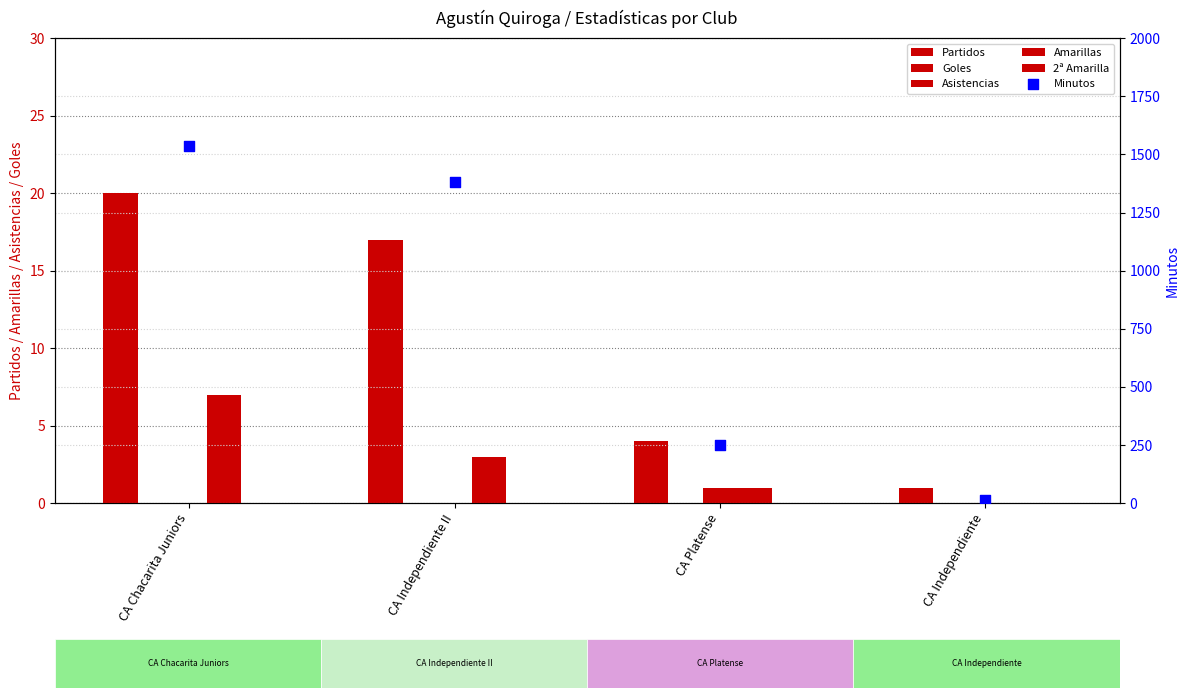

What is the total value across all series at CA Chacarita Juniors?

1565